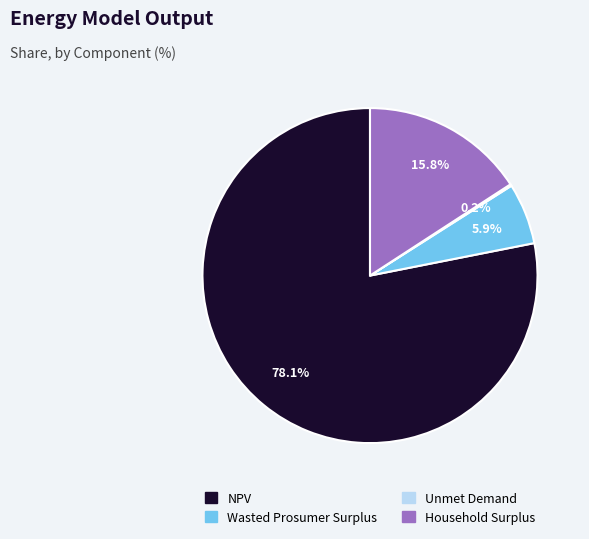

To the nearest percent, what is the difference between the Household Surplus and NPV slice percentages?

62%